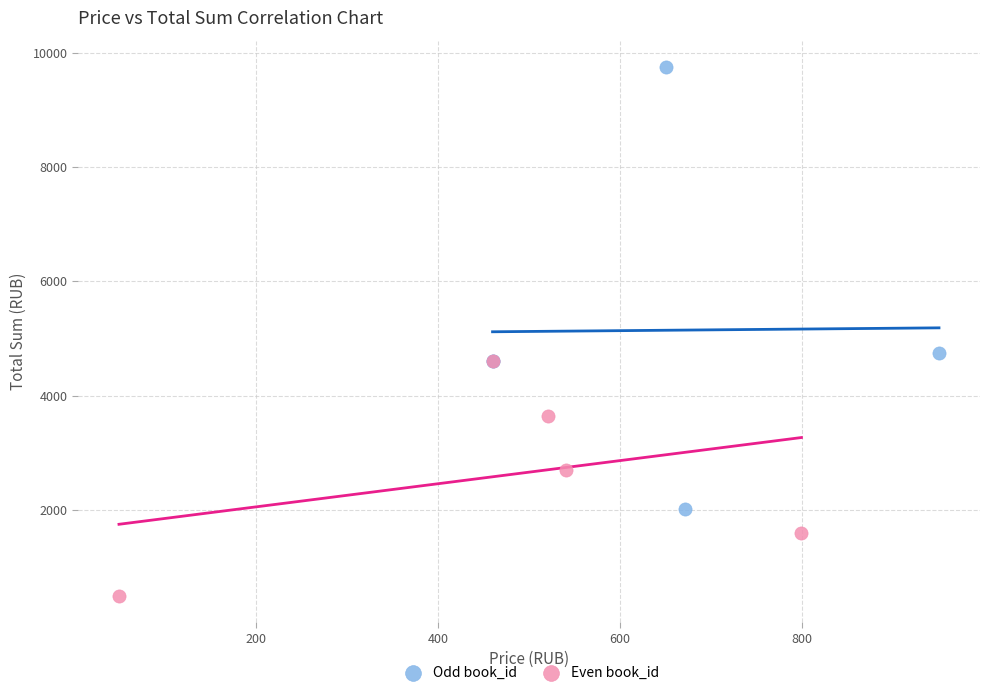

Which series contains the lowest Y value?

Even book_id